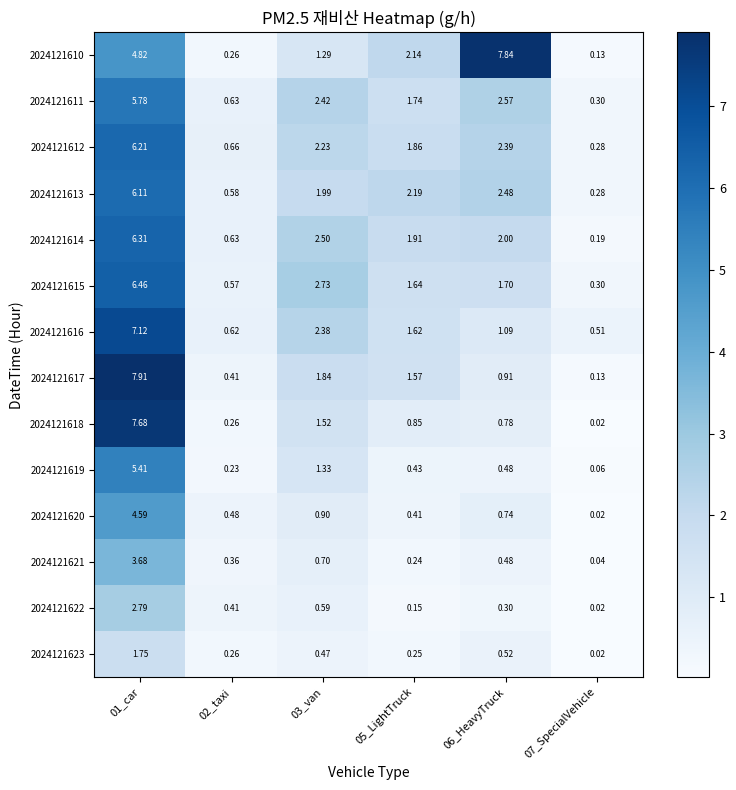

Is the value of 2024121623 at 06_HeavyTruck greater than the value of 2024121613 at 06_HeavyTruck?

No